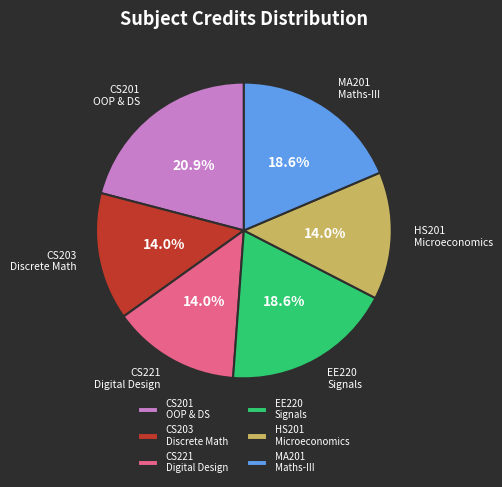

Does CS203 Discrete Math represent more than half of the total?

No